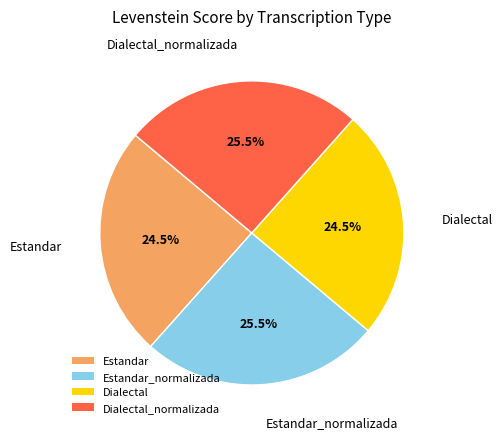

How many slices are in this pie chart?

4